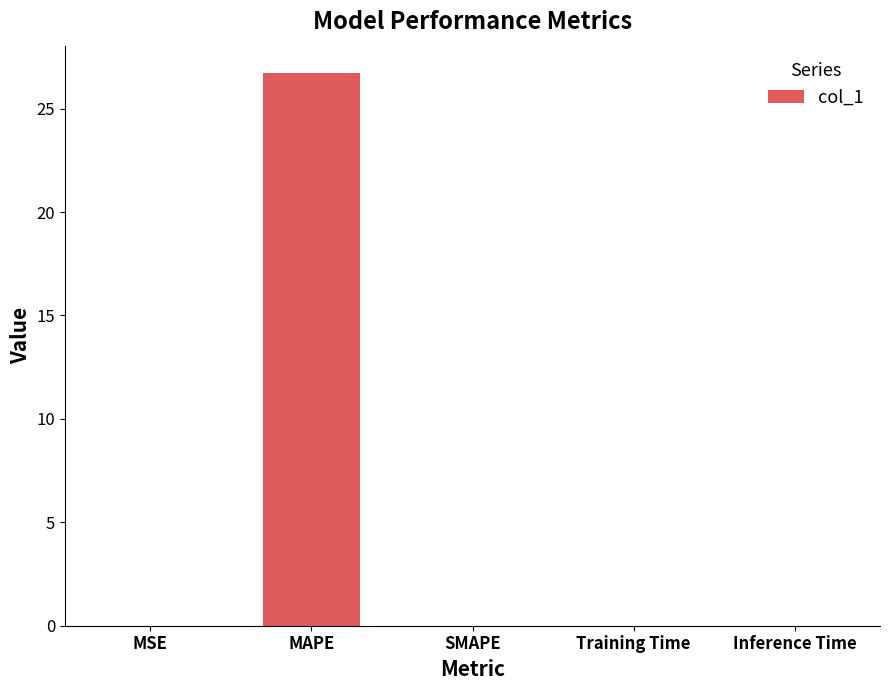

What is the change in value from MAPE to SMAPE?

-26.7